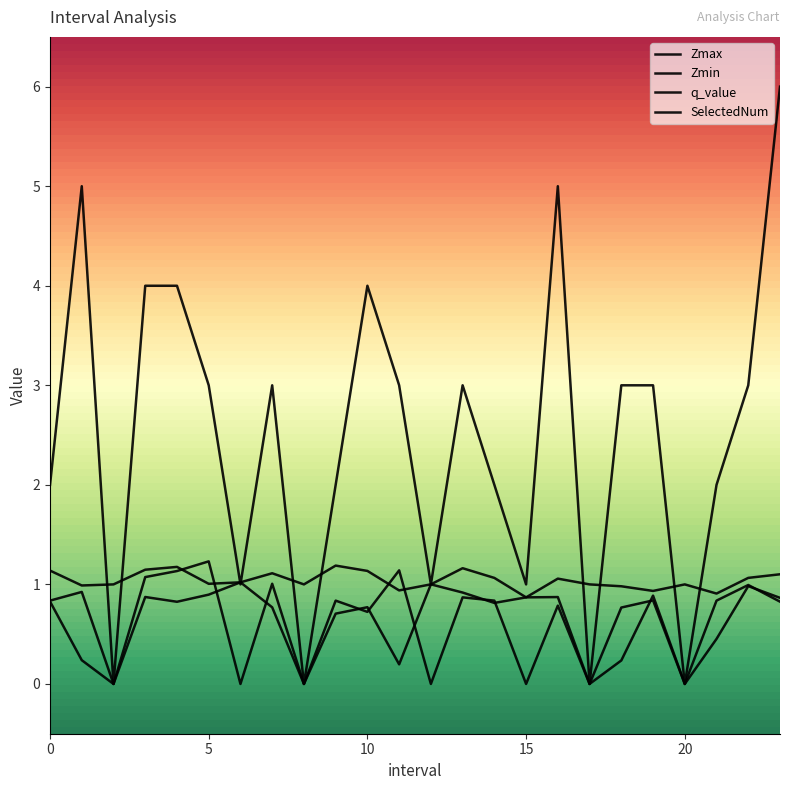

Does the chart display data point markers on the line(s)?

No